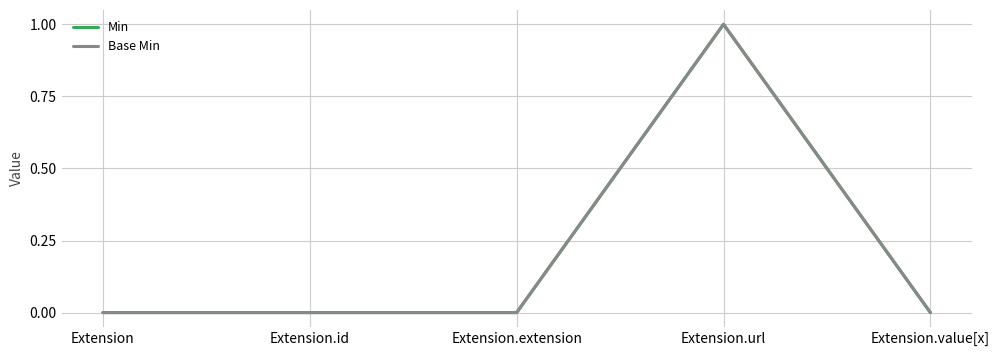

Does the chart have visible grid lines?

Yes